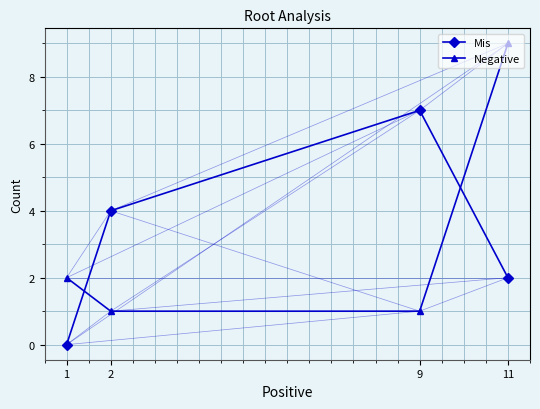

Is the value of Mis at 2 greater than the value of Negative at 11?

No